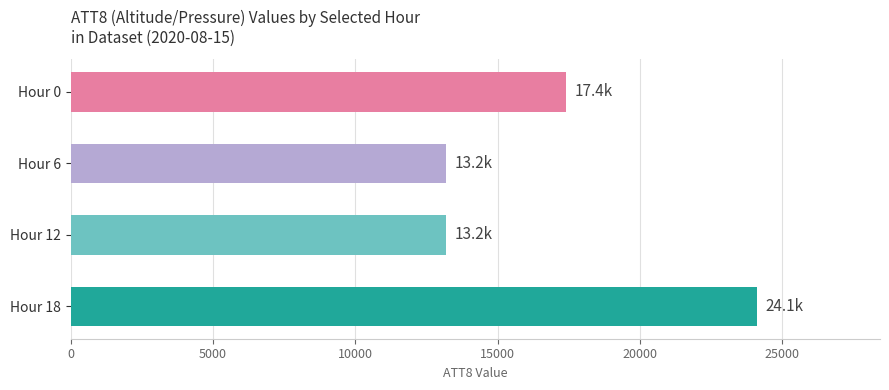

Where is the data nearest to the value 18650?

Hour 0